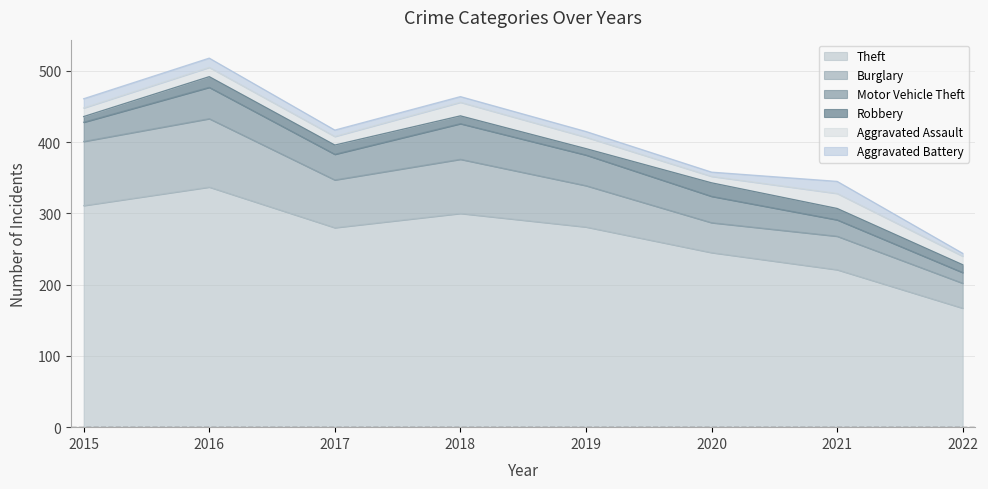

Is it true that Robbery equals 25 at 2016?

False